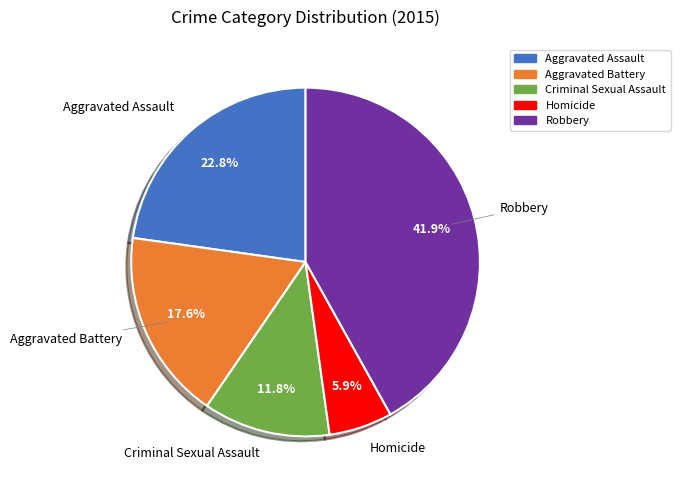

What is the largest slice in the pie chart?

Robbery